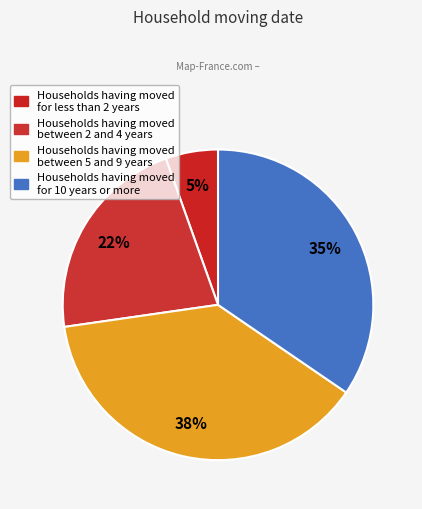

Count the number of slices in the pie.

4